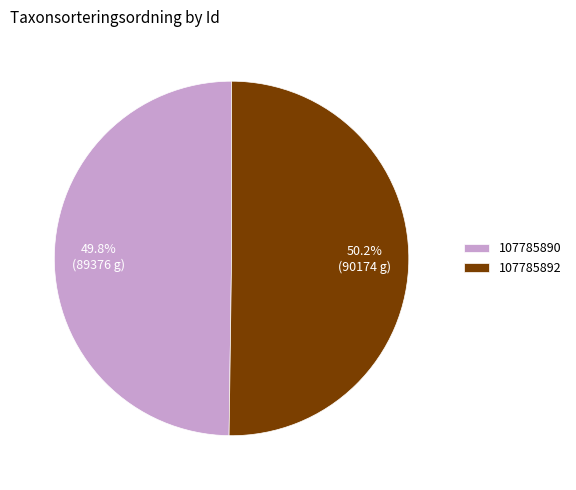

How many segments does this pie chart have?

2